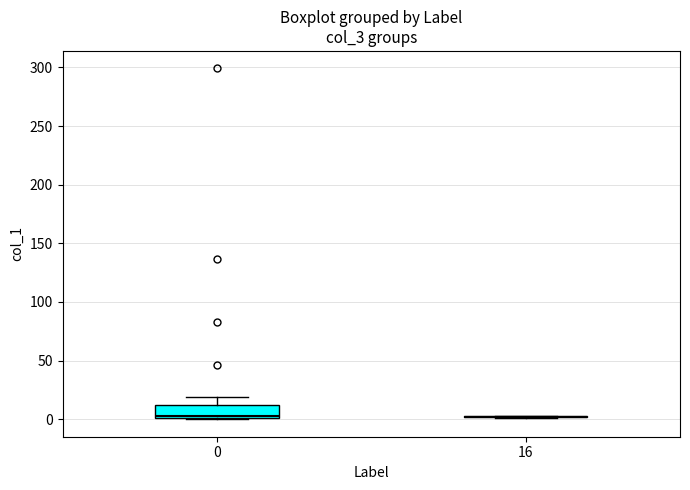

Reading left to right, transcribe this box plot: for each box, give where its median line is, the range the box spans, and where its two whiskers end, as read against the y-axis. The values are not printed on the chart, so give them approximately, as read against the axis.

0: median 5, box 0 to 10, whiskers 0 to 20
16: box collapsed to a line at 0, whiskers 0 to 5